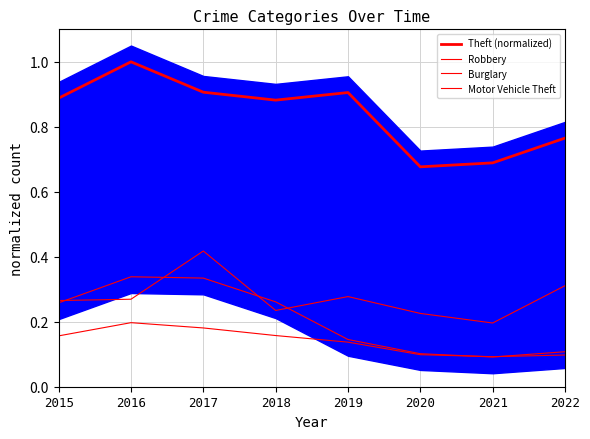

Which label corresponds to the smallest value in the chart?

2021